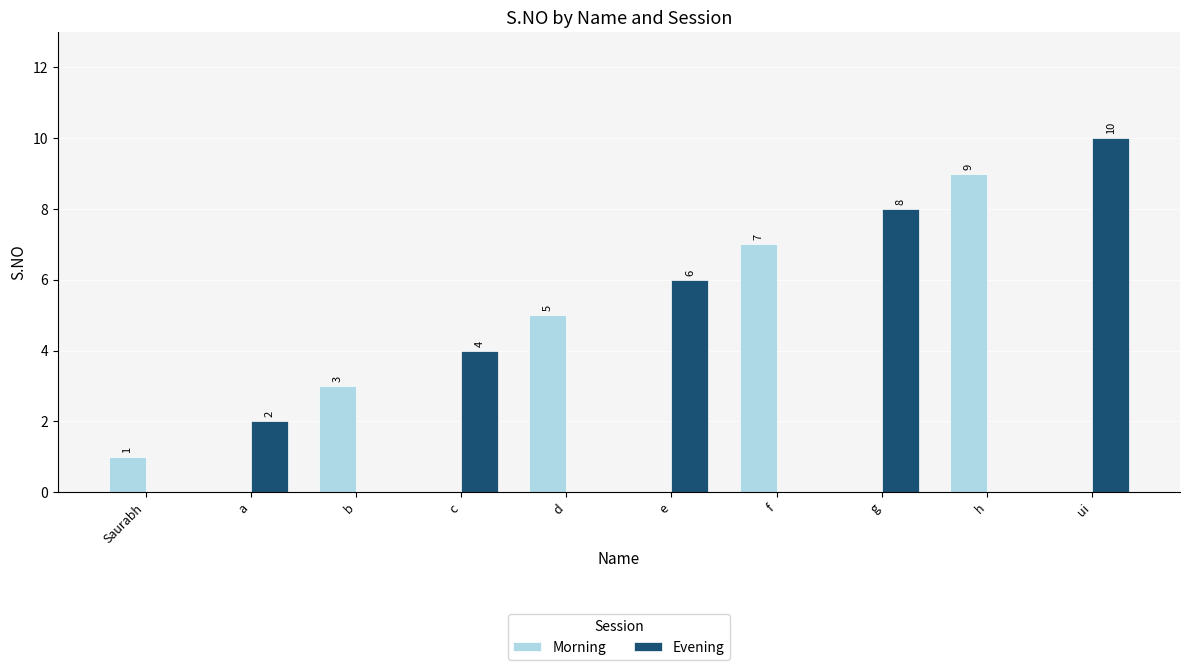

Reading left to right, list all the values displayed in this chart.

Morning: 1	0	3	0	5	0	7	0	9	0
Evening: 0	2	0	4	0	6	0	8	0	10